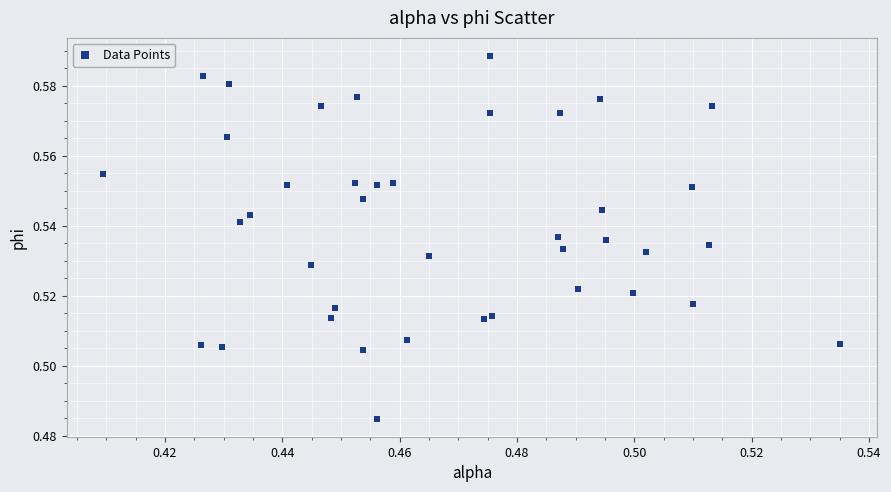

How many data points are displayed?

40